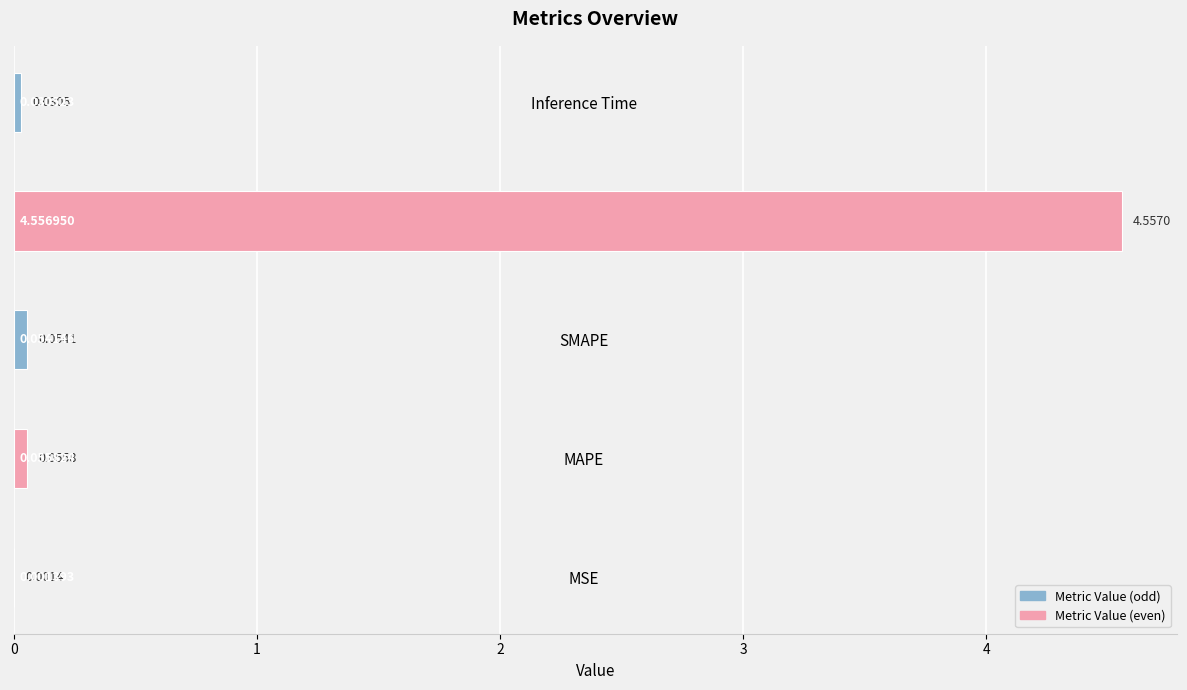

Count the number of data series in this chart.

1